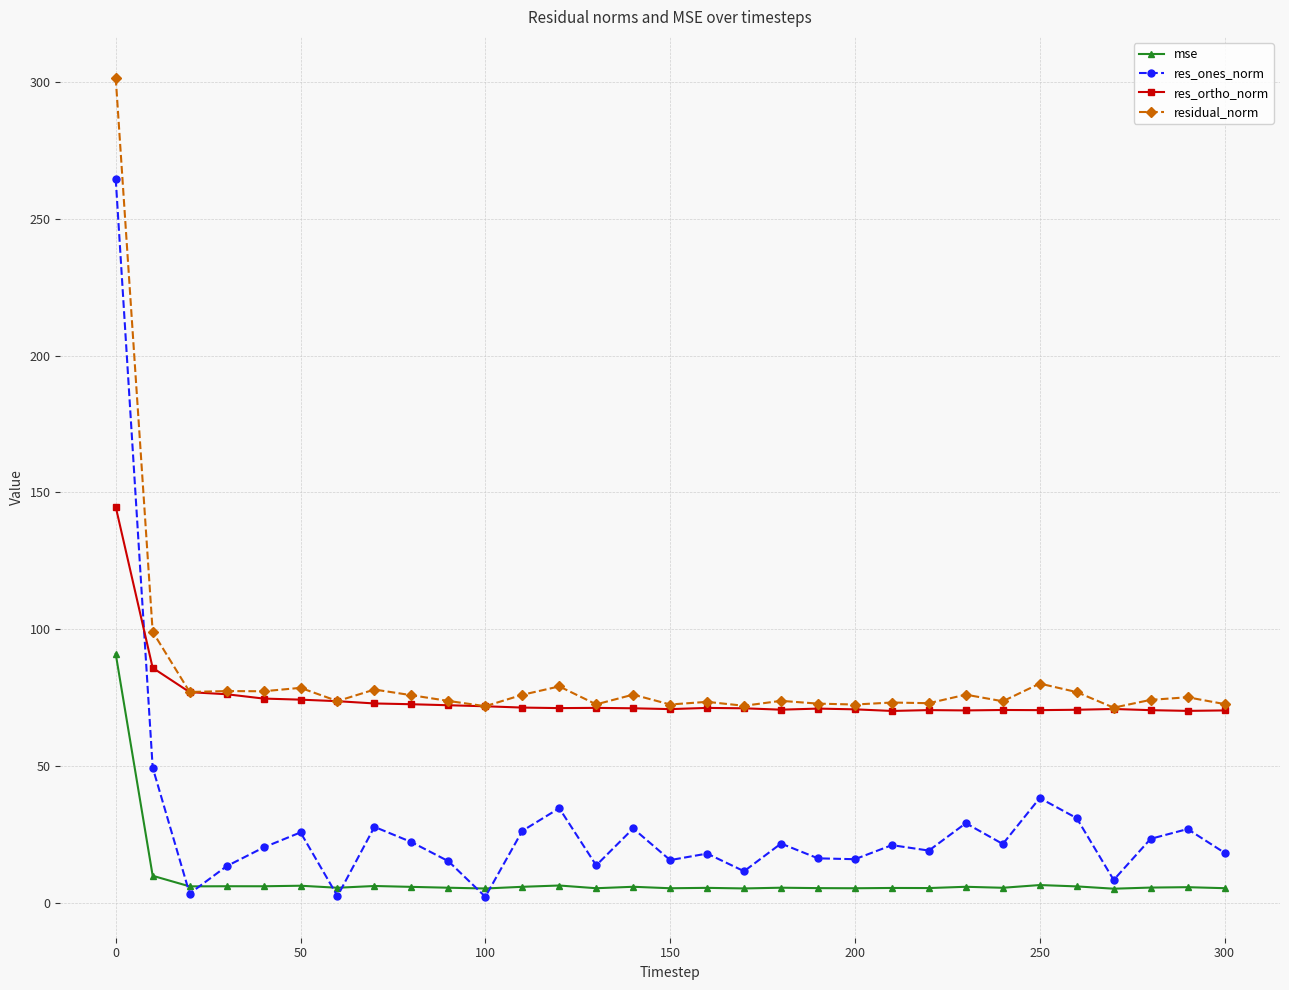

What is the value of the res_ones_norm point at the 16th from the left?

15.5